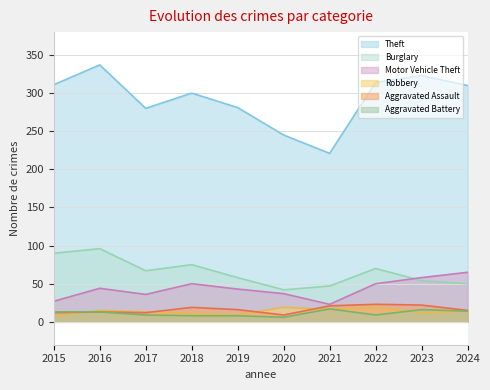

What is the difference between the Robbery values at 2018 and 2017?

2